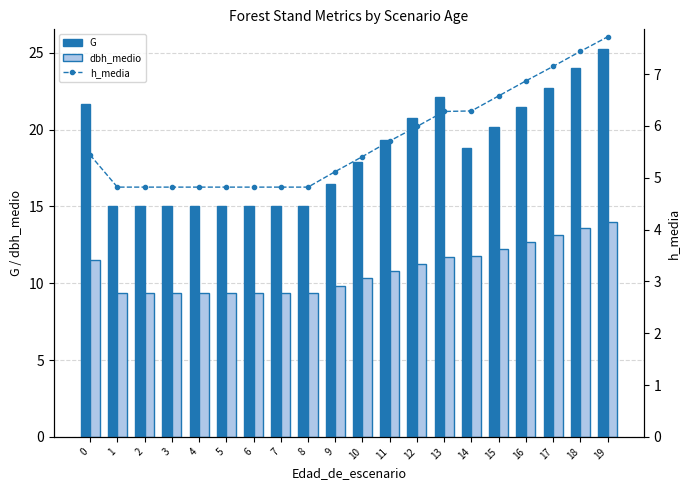

What is the sum of all G values?

370.6